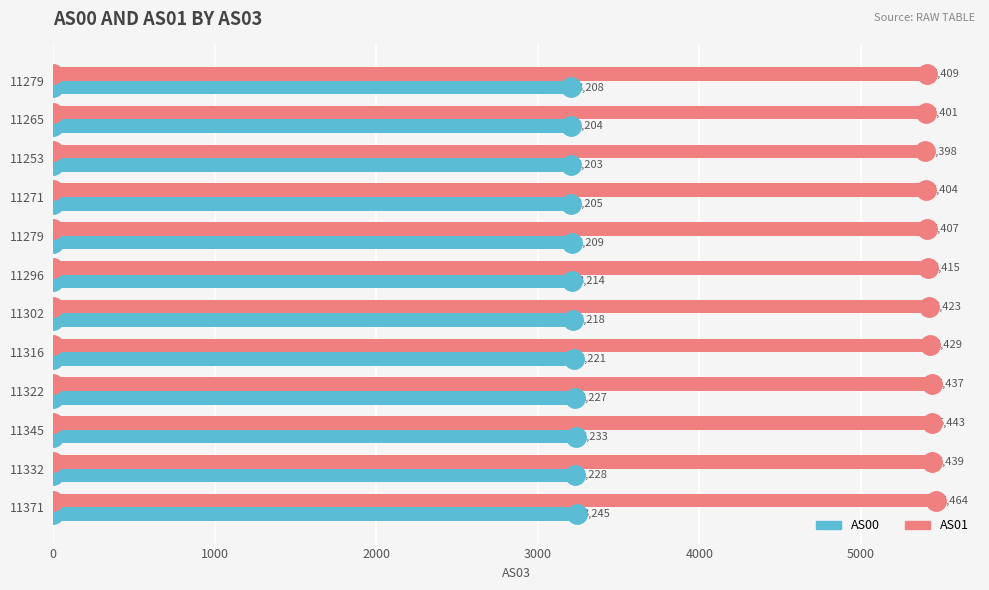

What are all the series names shown in the legend?

AS00, AS01